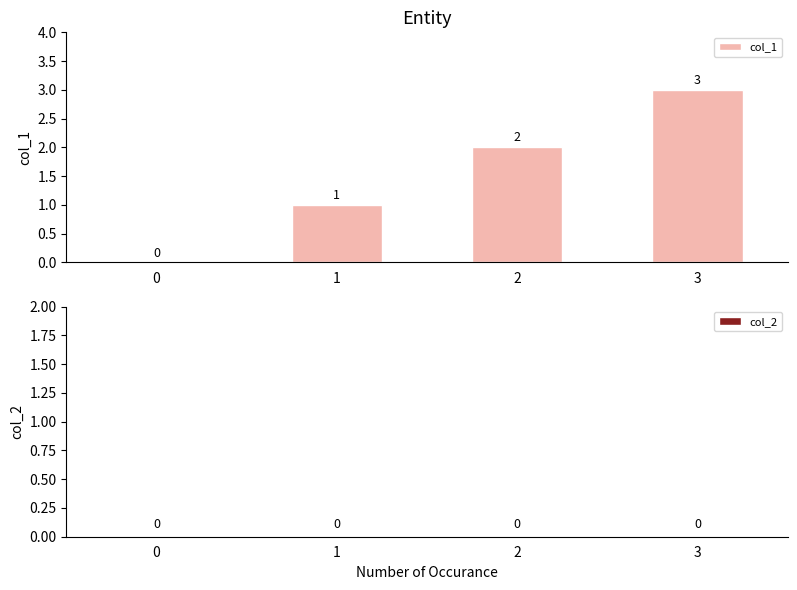

Which has a higher value, 0 or 3?

3